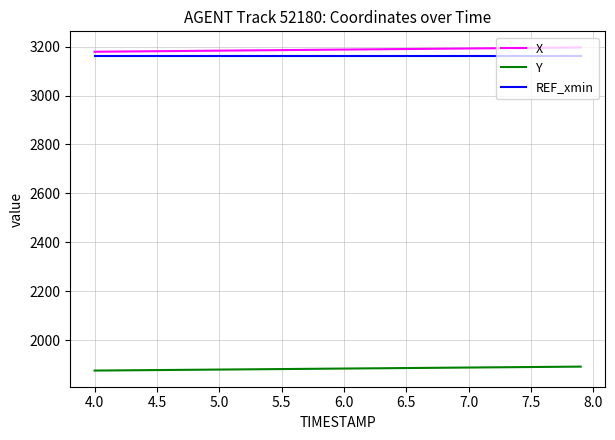

What is the difference between the maximum and minimum values in the Y series?

16.1